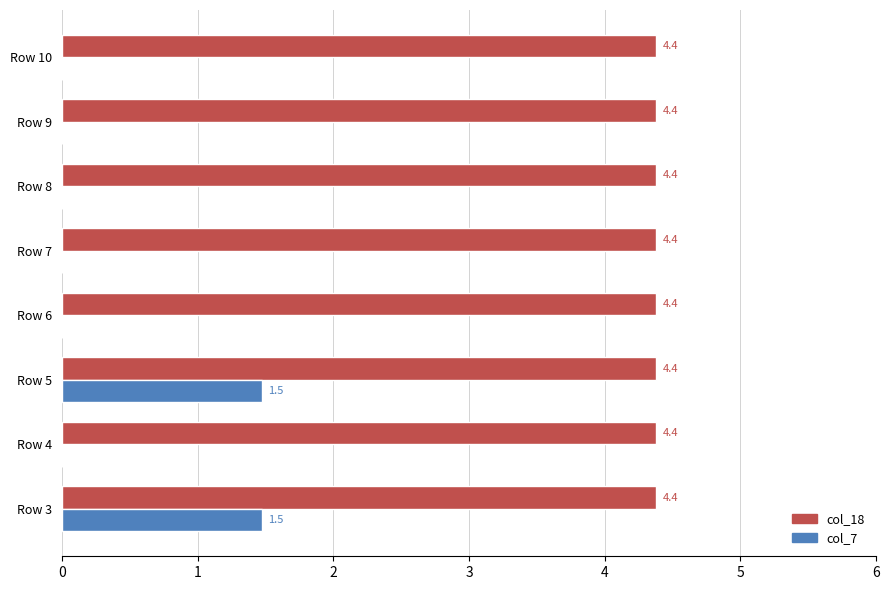

Between Row 5 and Row 8, which series saw the biggest shift?

col_7